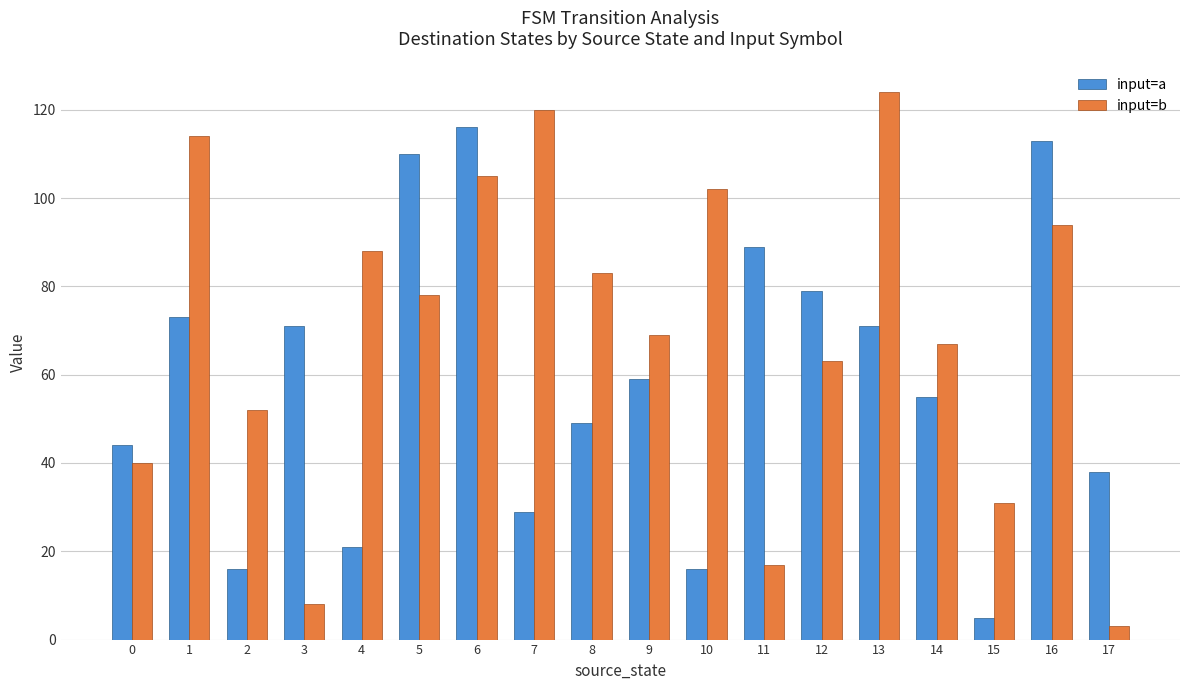

True or false: input=b has a value of 156 at 1.

False